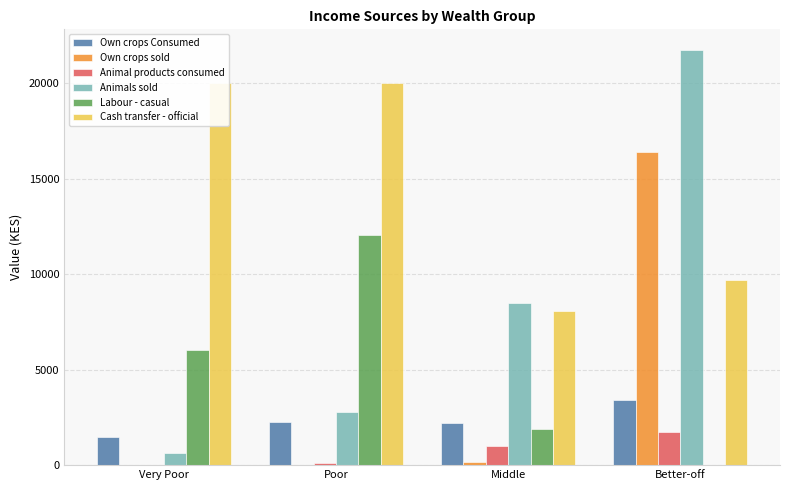

Rank the categories by Labour - casual value from lowest to highest.

Better-off, Middle, Very Poor, Poor